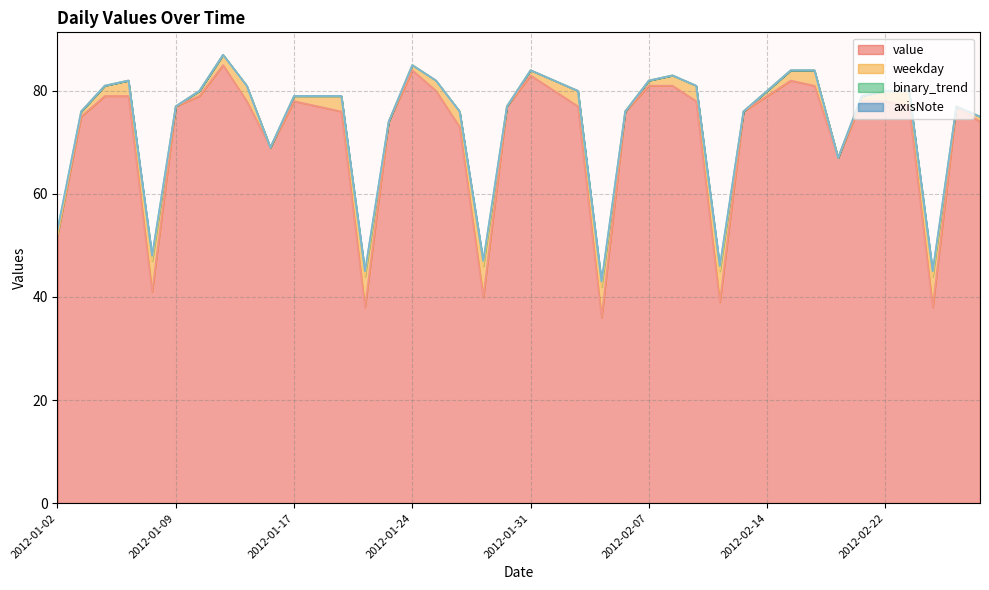

What is the minimum value for value?

36